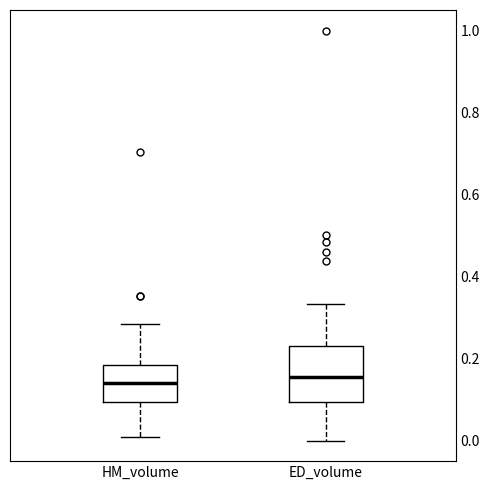

Reading left to right, transcribe this box plot: for each box, give where its median line is, the range the box spans, and where its two whiskers end, as read against the y-axis. The values are not printed on the chart, so give them approximately, as read against the axis.

HM_volume: median 0.14, box 0.10 to 0.18, whiskers 0.02 to 0.28
ED_volume: median 0.16, box 0.10 to 0.24, whiskers 0.00 to 0.34